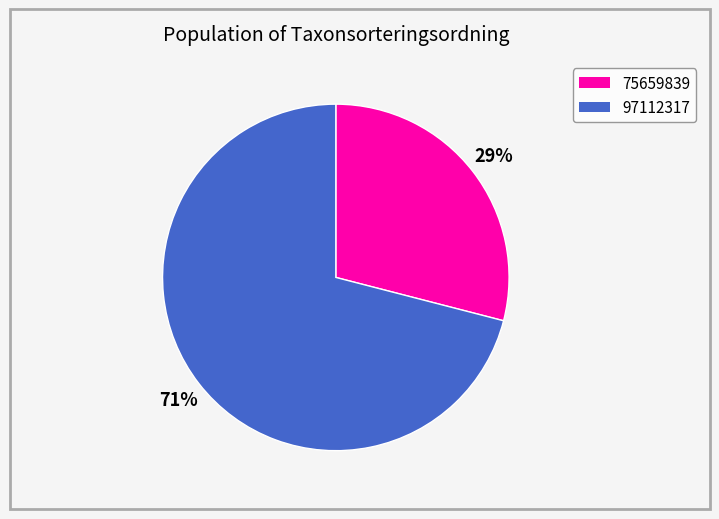

What is the smallest slice in the pie chart?

75659839